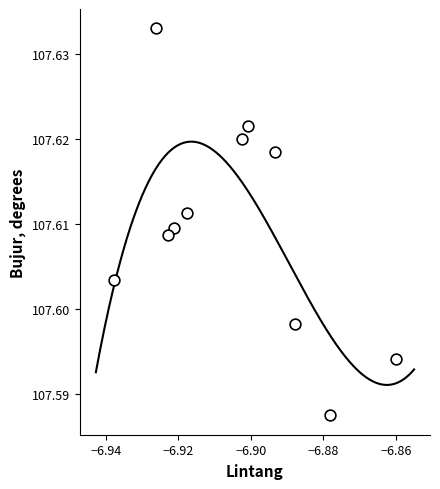

What is the average X value?

-6.9